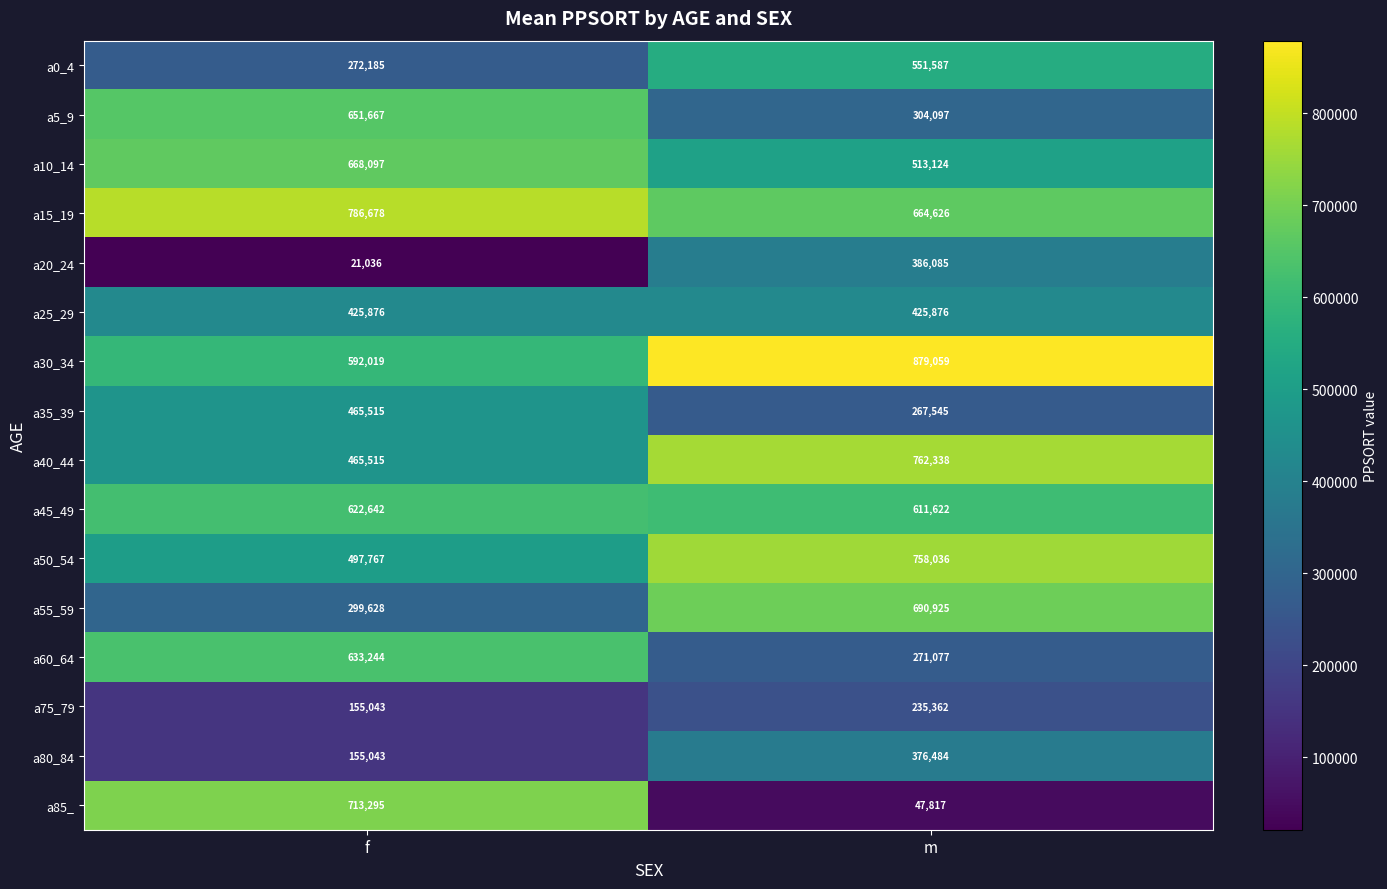

The value of a75_79 at f is 155043. True or false?

True